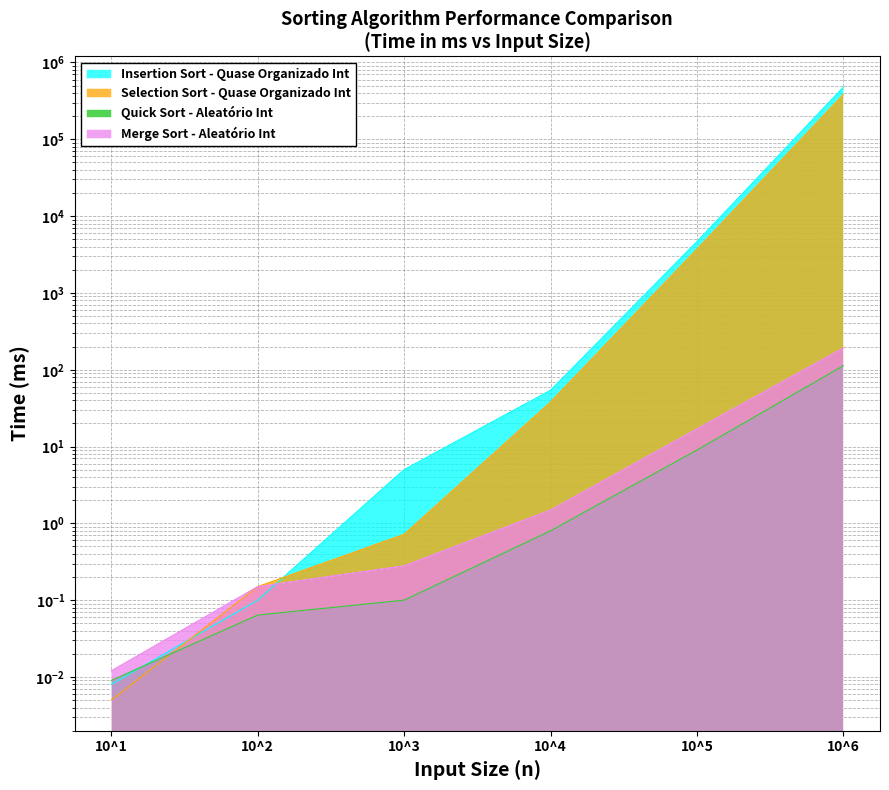

At how many categories does at least one series exceed 257301?

1